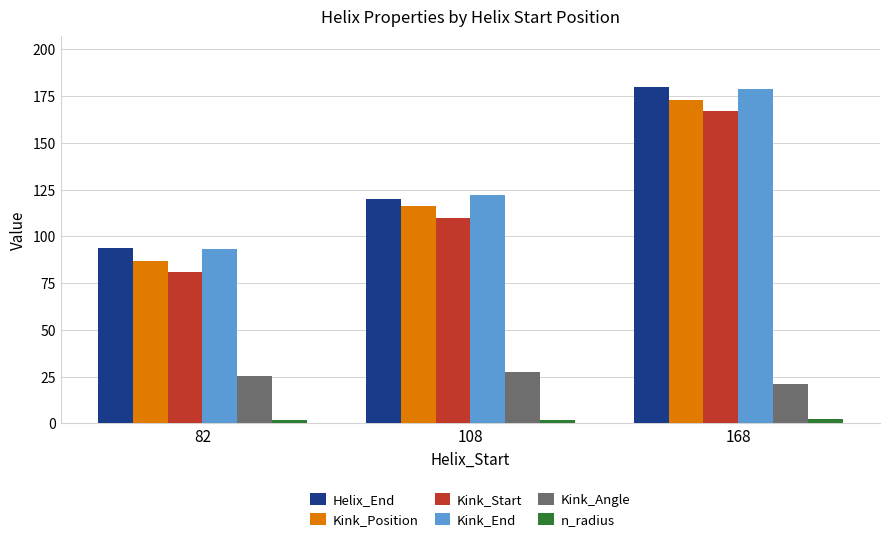

Is it true that Kink_Start equals 128.7 at 82?

False